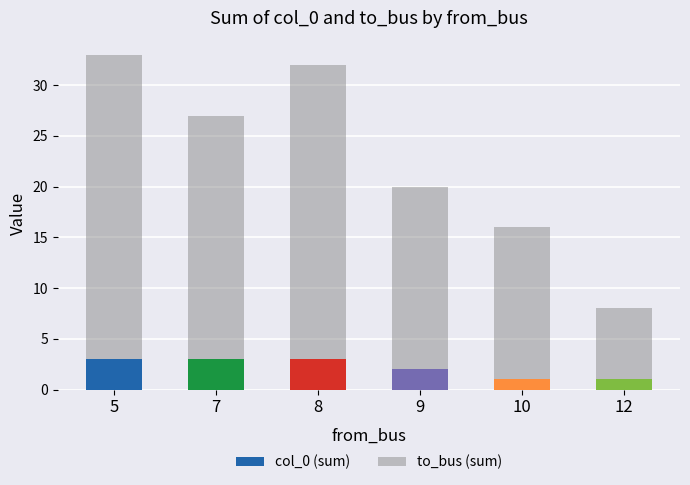

What is the total value across all series at 5?

33